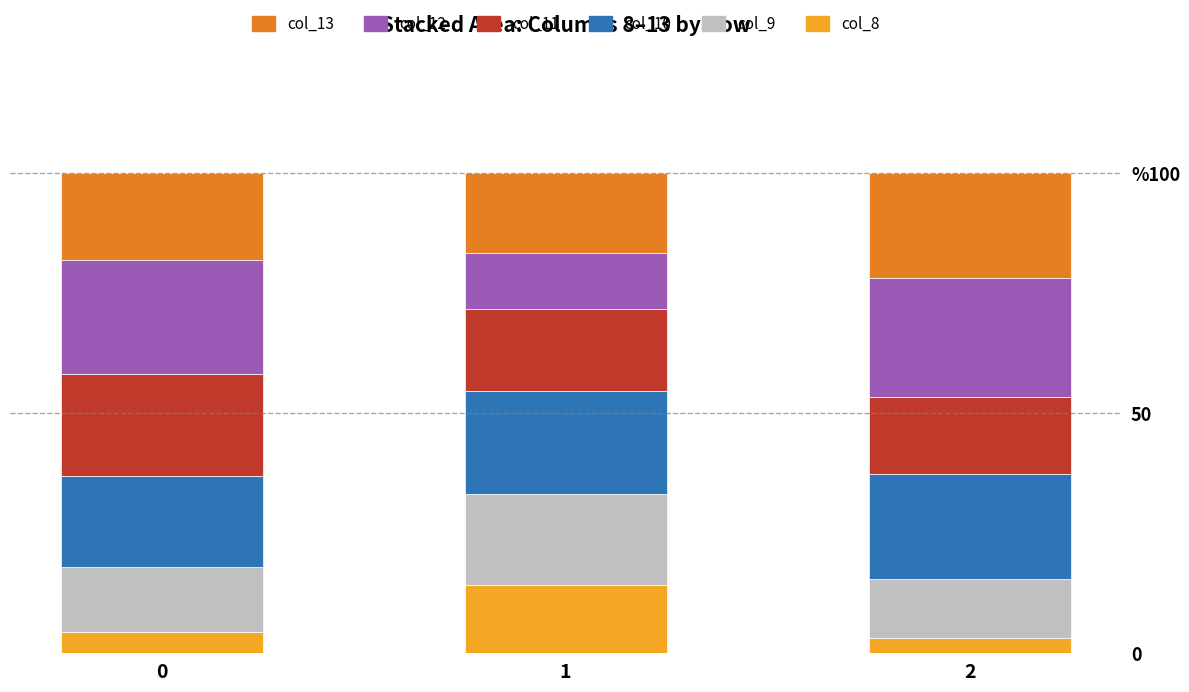

Rank the series at 0 from lowest to highest value.

col_8, col_9, col_13, col_10, col_11, col_12